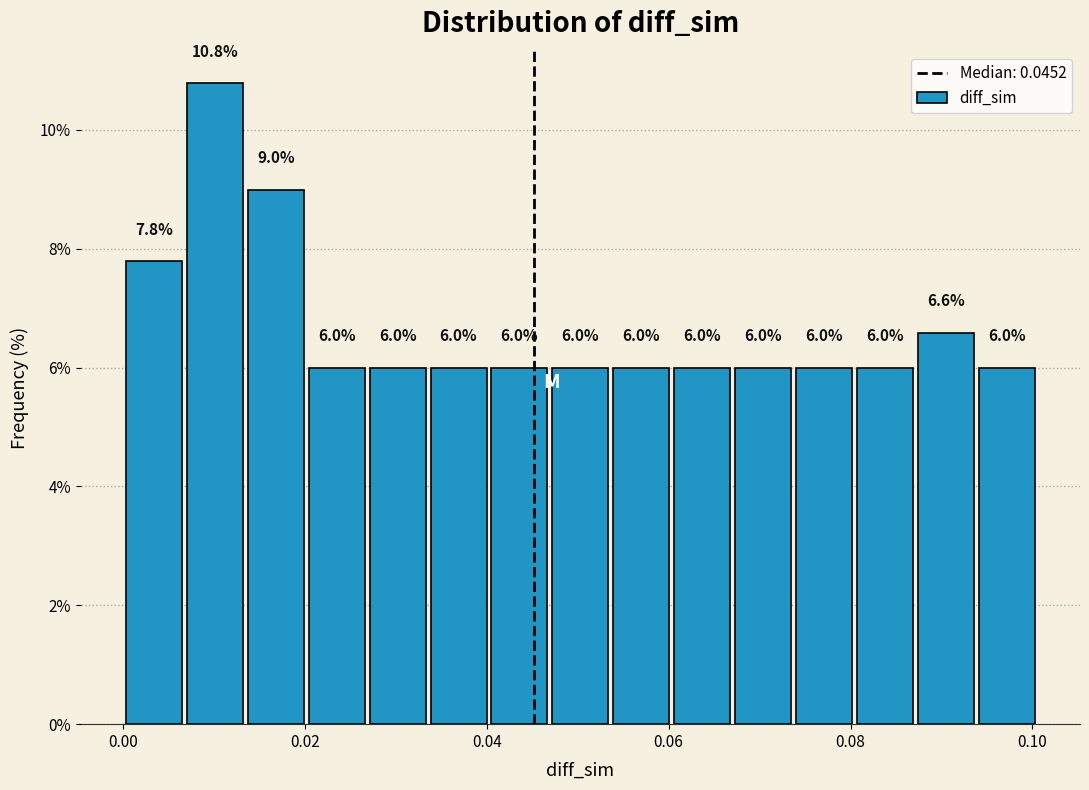

Around what value on the x-axis is the tallest bar? Give the approximate position of its centre, as read against the axis.

0.010